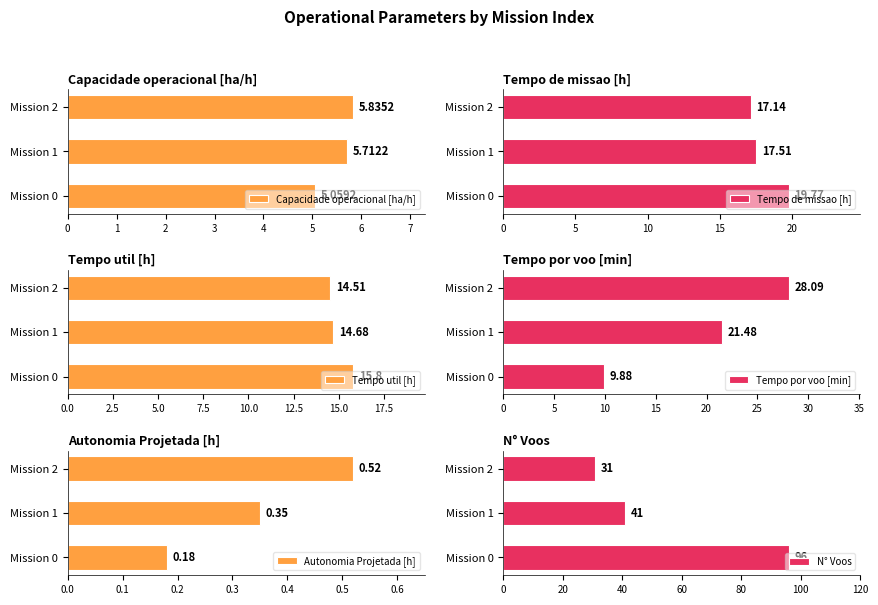

What is the difference between the second highest and minimum values in the Capacidade operacional [ha/h] series?

0.7